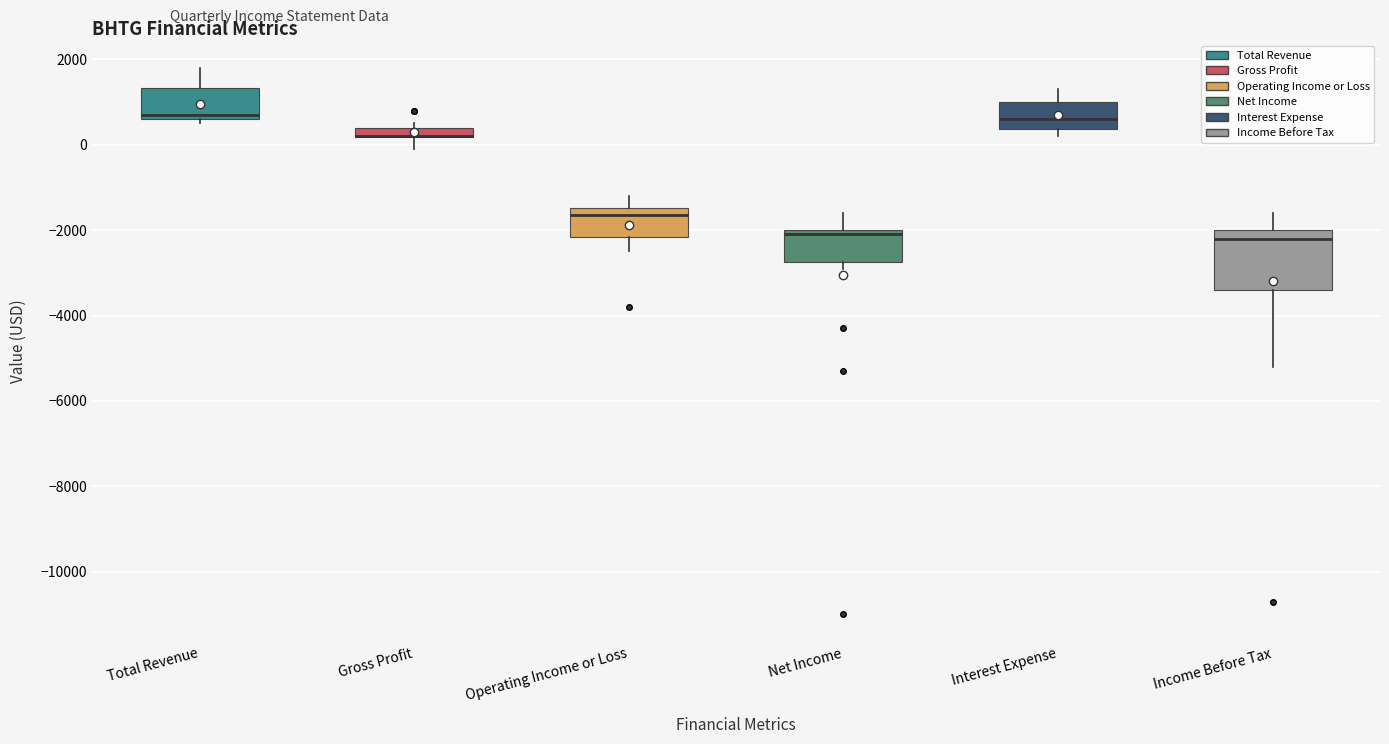

Where does the upper whisker of the box for Net Income end on the y-axis? The values are not printed on the chart, so give them approximately, as read against the axis.

-1600